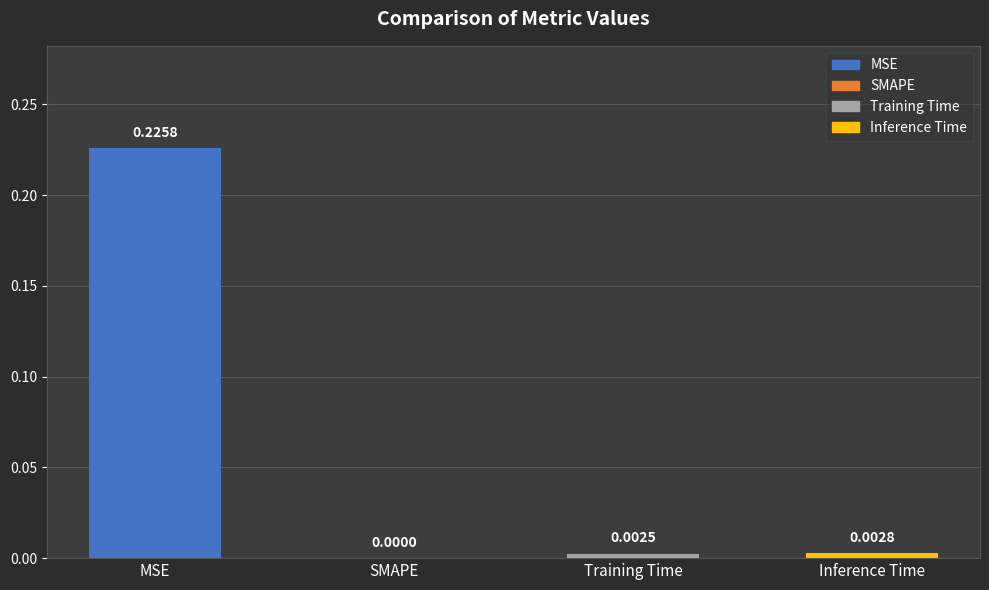

Reading right to left, what are all the values shown in this chart?

0.0	0.0	0.0	0.2